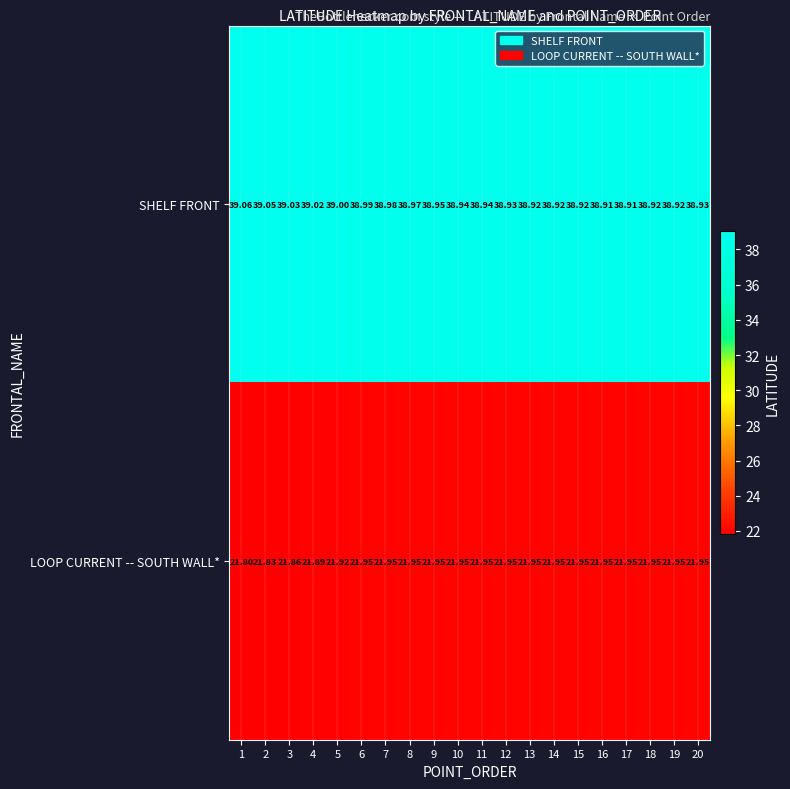

Is the value of LOOP CURRENT -- SOUTH WALL* at 12 greater than the value of SHELF FRONT at 6?

No